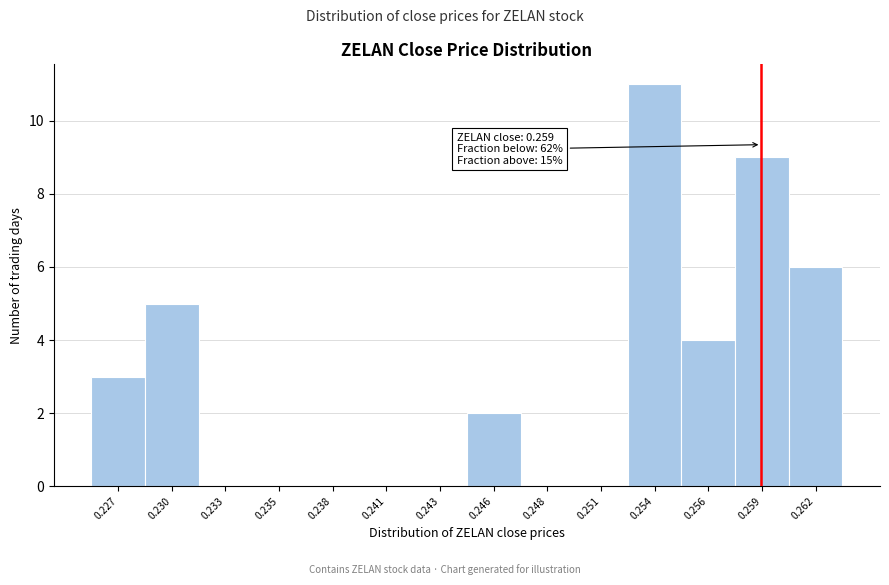

Reading left to right, extract all data points from this chart.

0.227=3	0.230=5	0.233=0	0.235=0	0.238=0	0.241=0	0.243=0	0.246=2	0.248=0	0.251=0	0.254=11	0.256=4	0.259=9	0.262=6